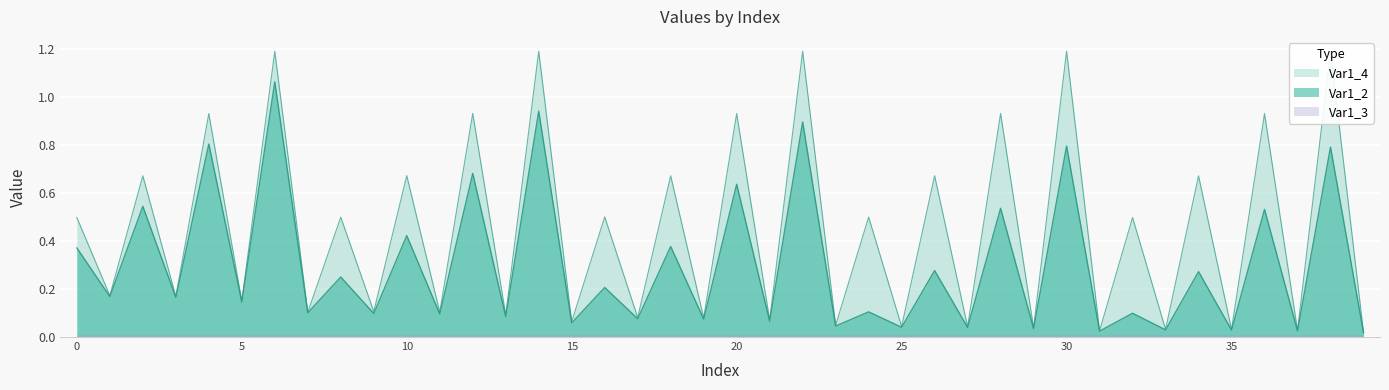

What is the value of the Var1_2 point at the 35th from the left?

0.3